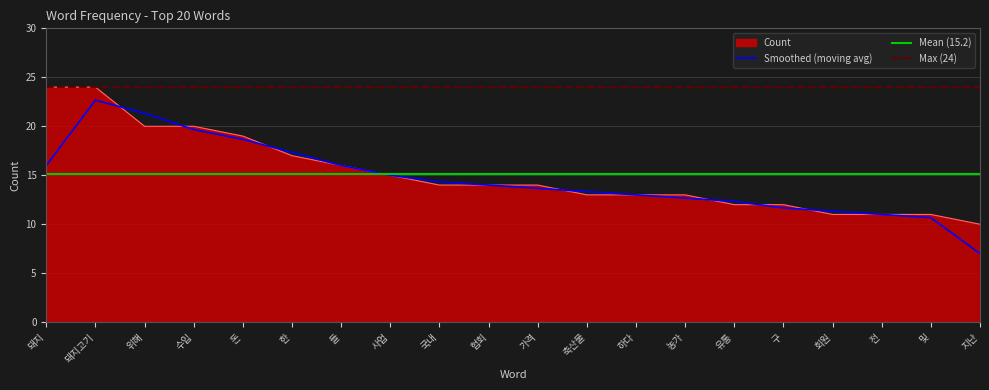

What is the value of the 13th point from the left?

13